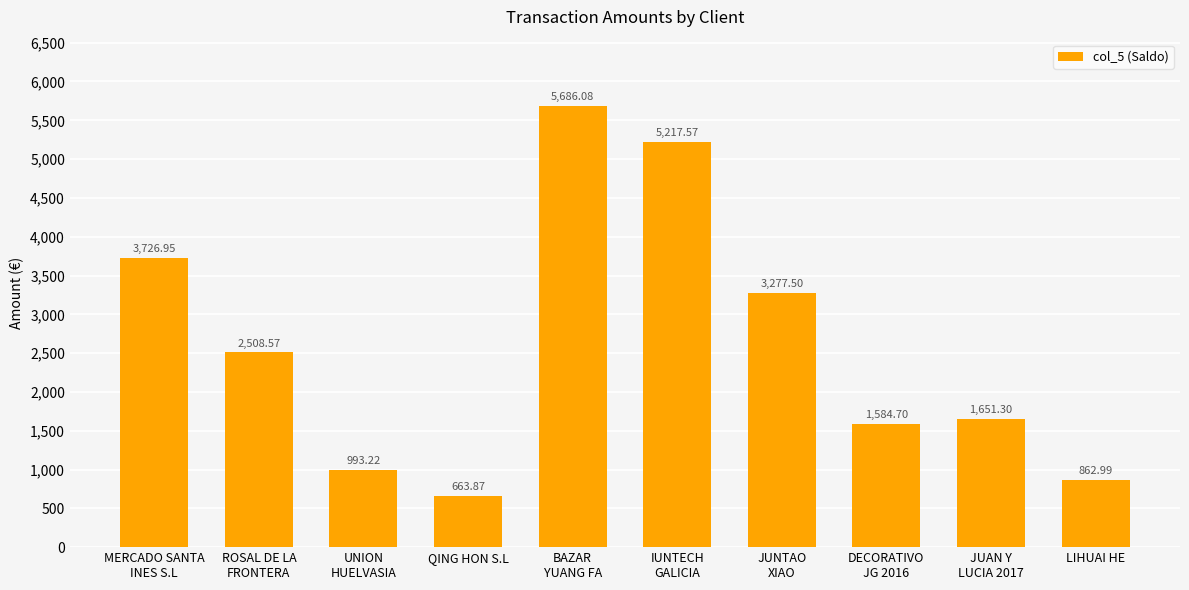

What is the sum of the values at JUAN Y
LUCIA 2017 and UNION
HUELVASIA?

2644.5